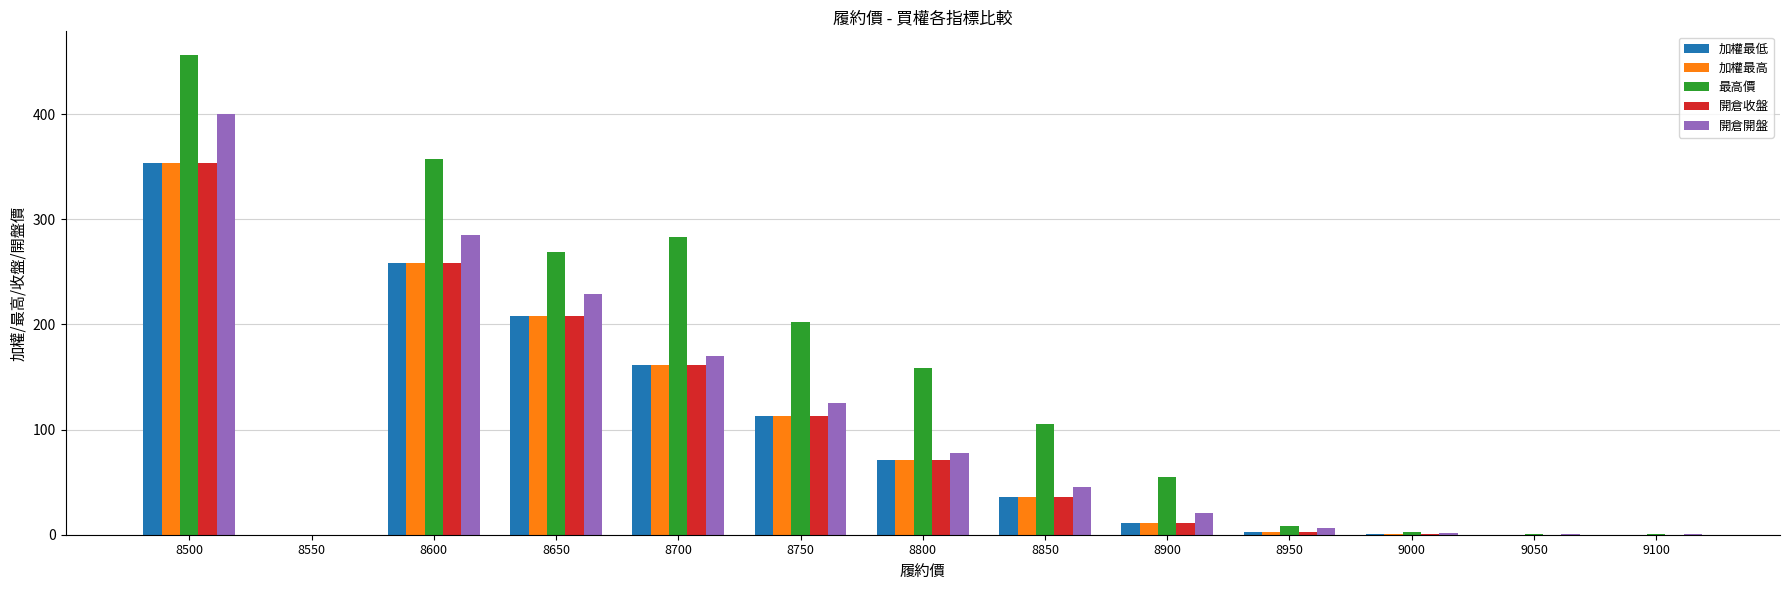

Is it true that 開倉收盤 equals 0.7 at 9000?

True